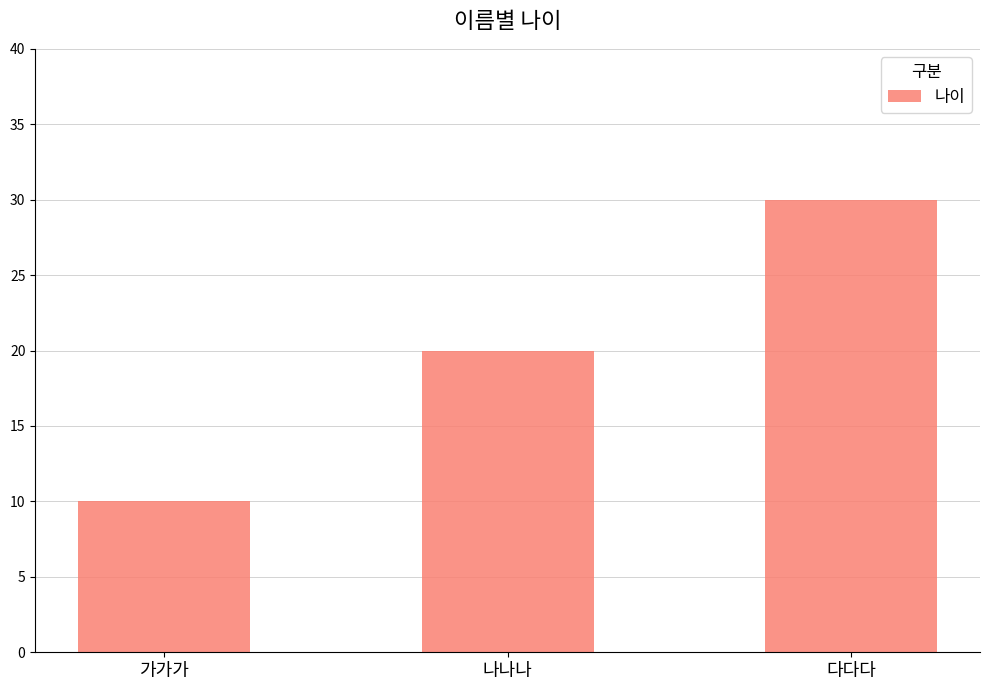

True or false: the data shows 20 at 나나나.

True